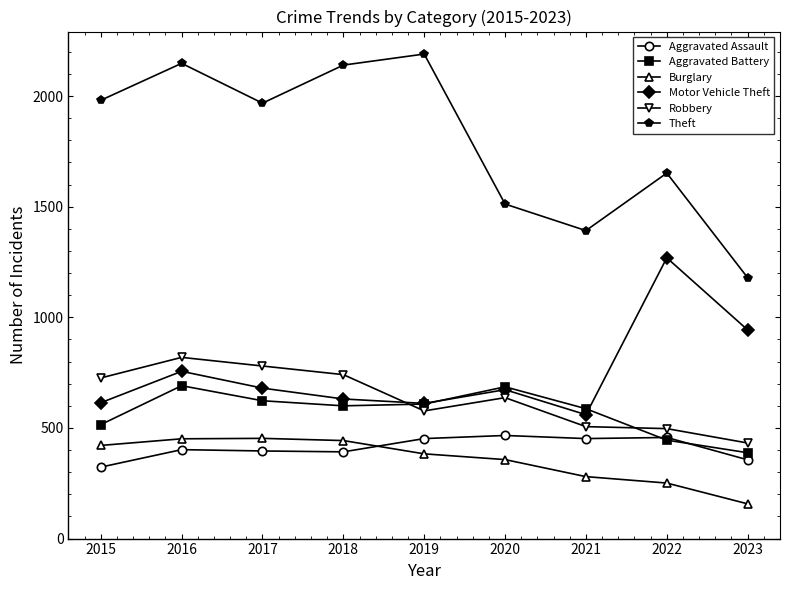

True or false: Motor Vehicle Theft has a value of 680 at 2017.

True